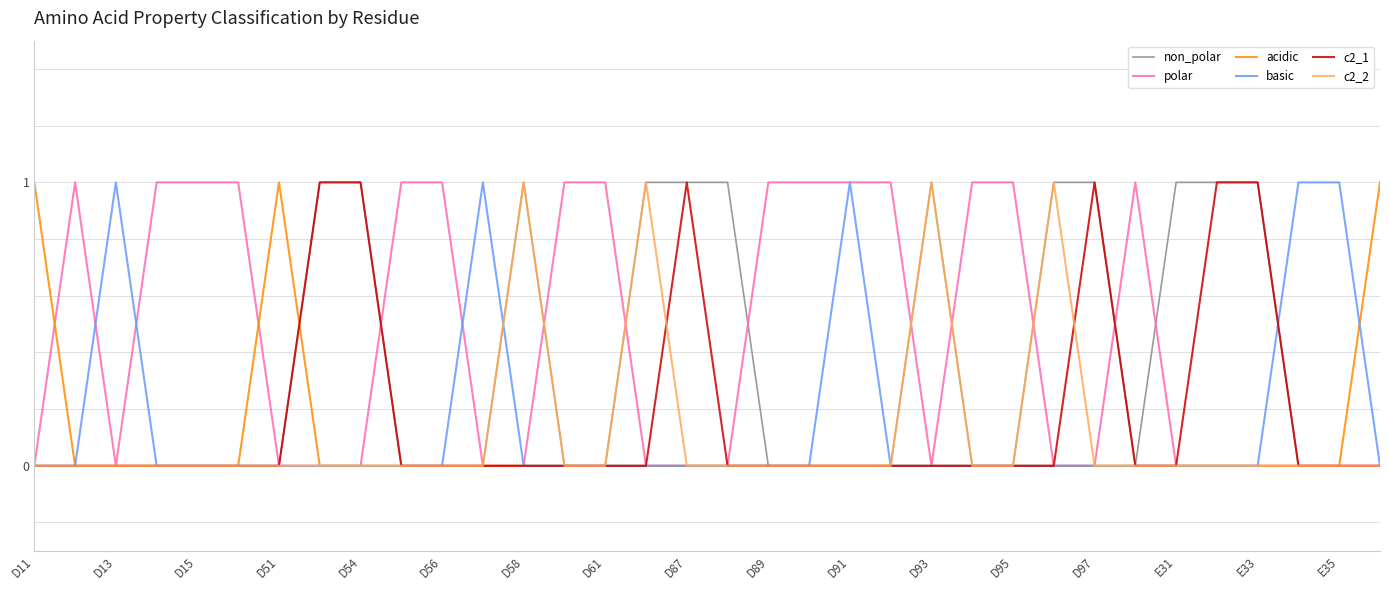

How many distinct data groups are displayed?

6